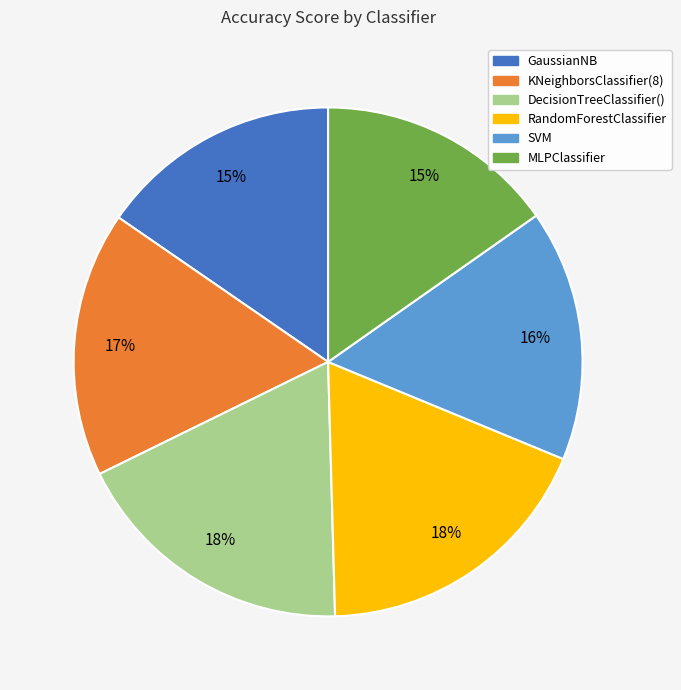

How many segments does this pie chart have?

6